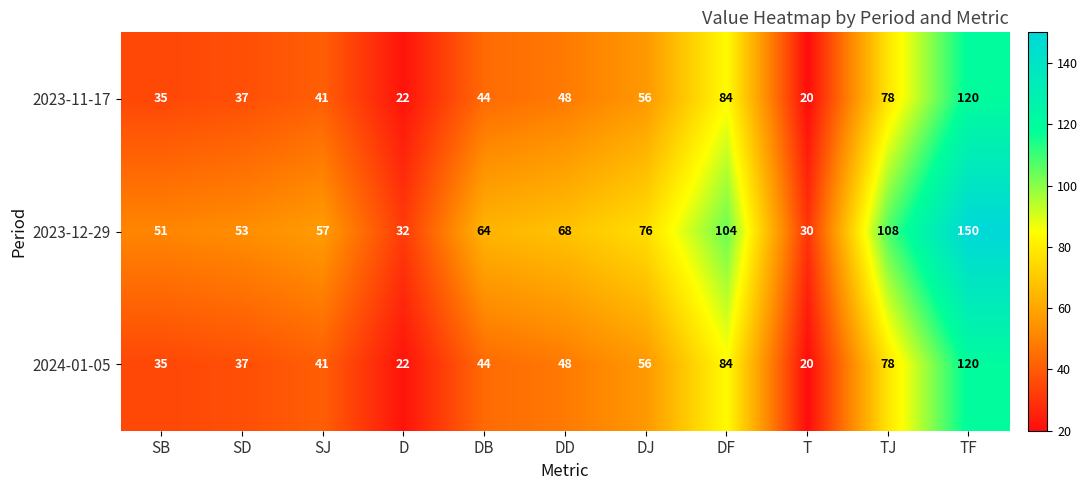

What is the difference between the 2023-12-29 values at DF and DD?

36